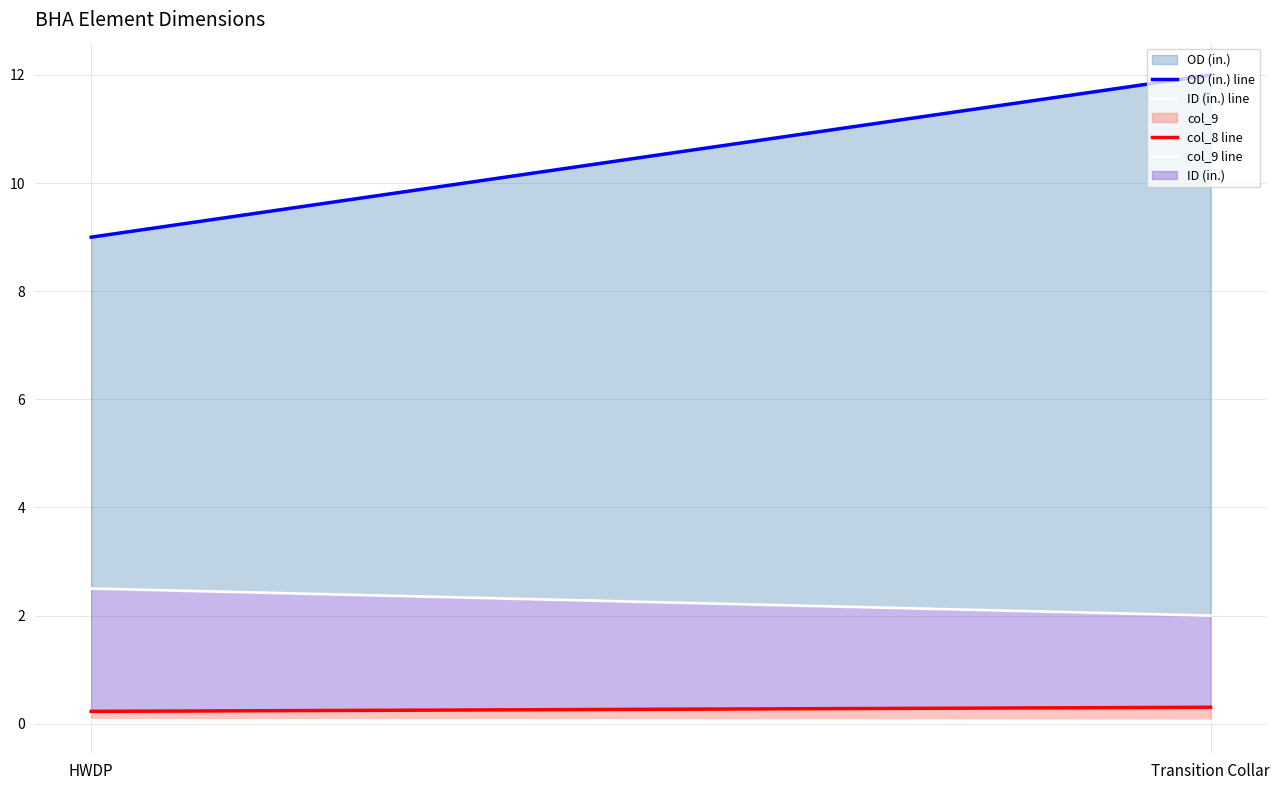

Rank the series by their maximum value, from lowest to highest.

col_9 line, col_8 line, ID (in.) line, OD (in.) line